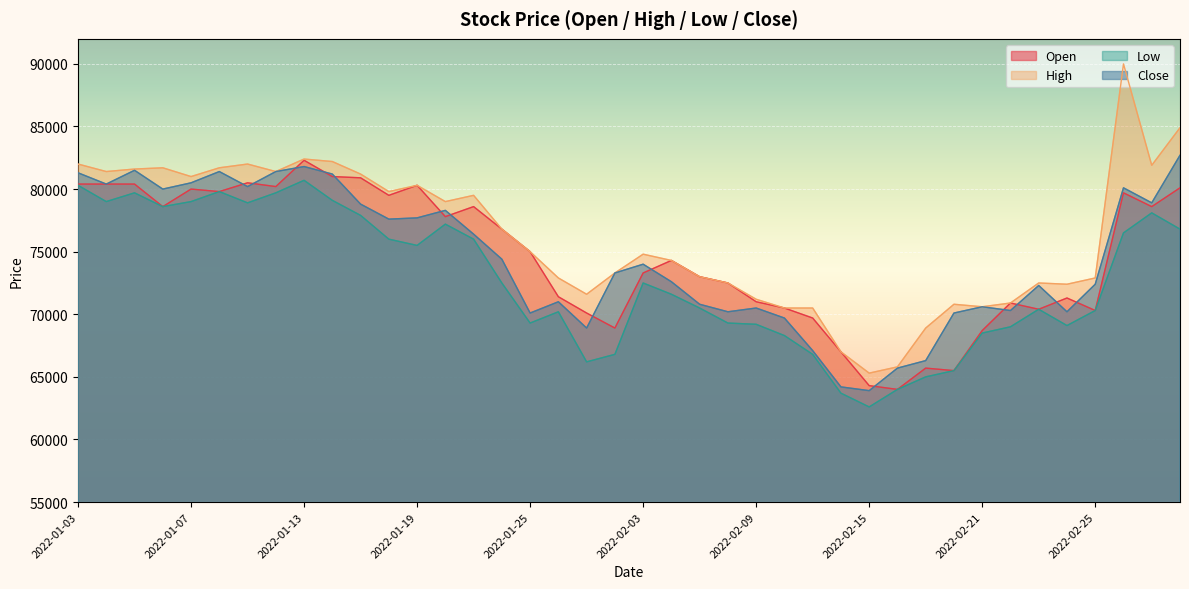

What is the total value across all series at 2022-02-22?

281100